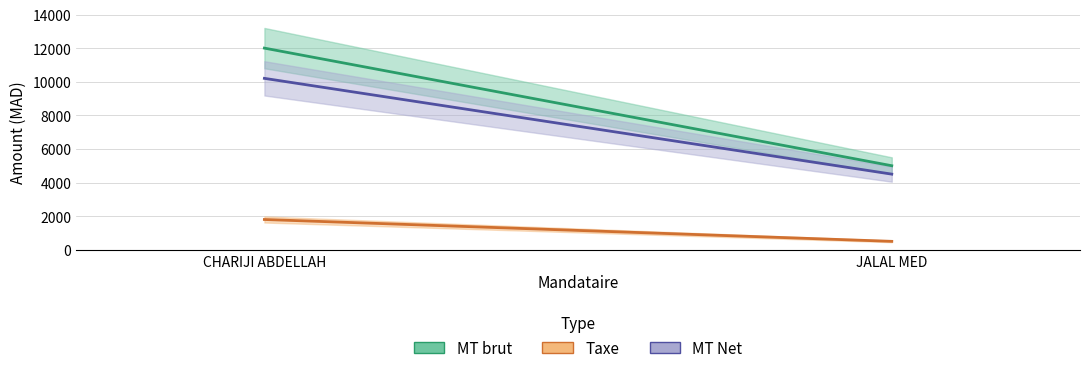

Rank the series by their average value, from lowest to highest.

Taxe, MT Net, MT brut